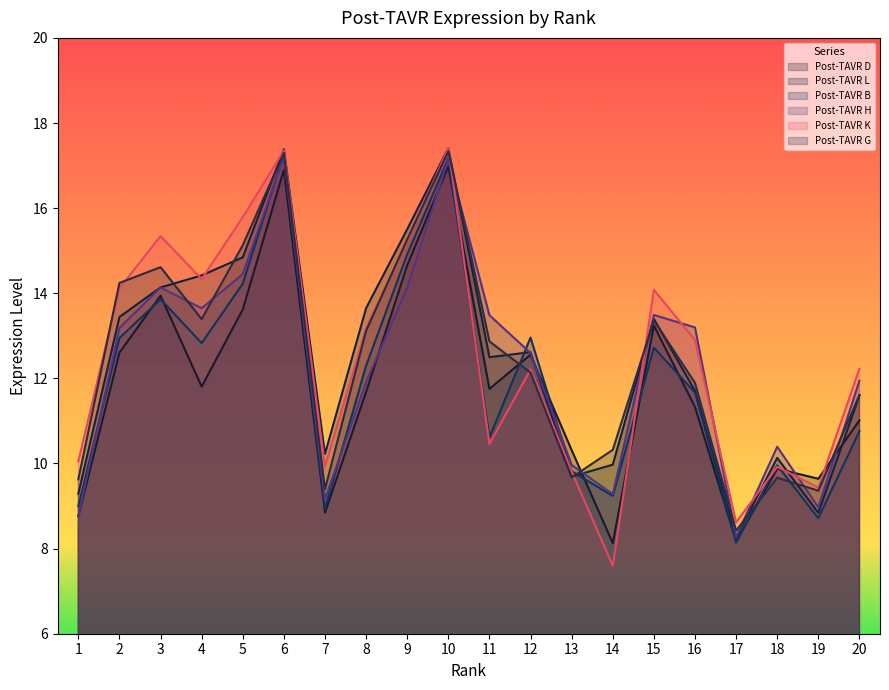

Rank the series at 13 from lowest to highest value.

Post-TAVR G, Post-TAVR L, Post-TAVR K, Post-TAVR B, Post-TAVR H, Post-TAVR D